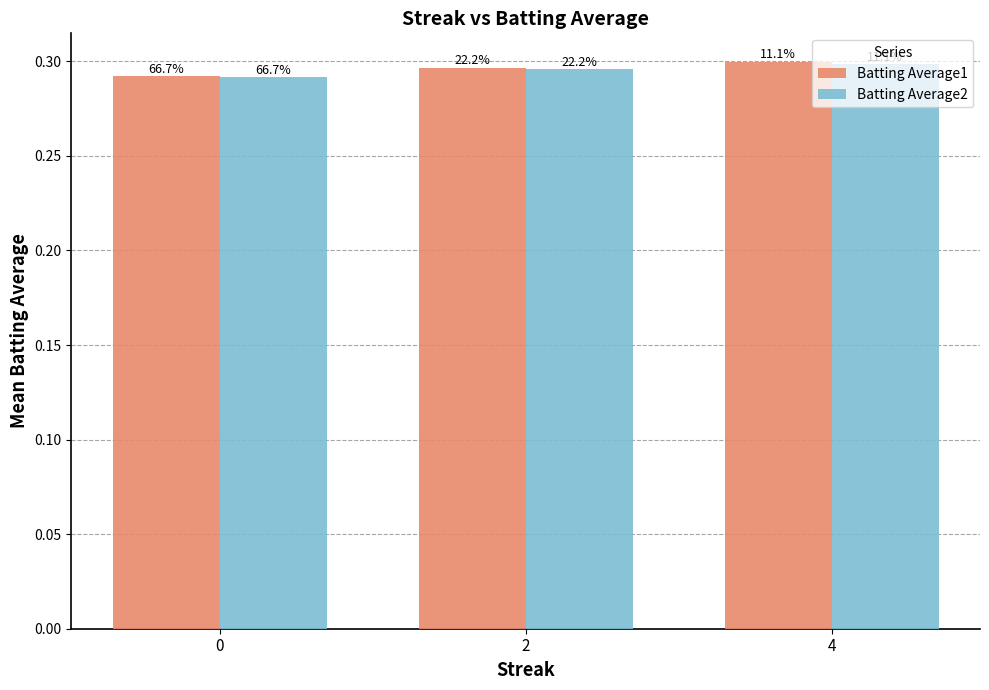

Reading right to left, extract all data points from this chart.

Batting Average1: 0.3	0.3	0.3
Batting Average2: 0.3	0.3	0.3